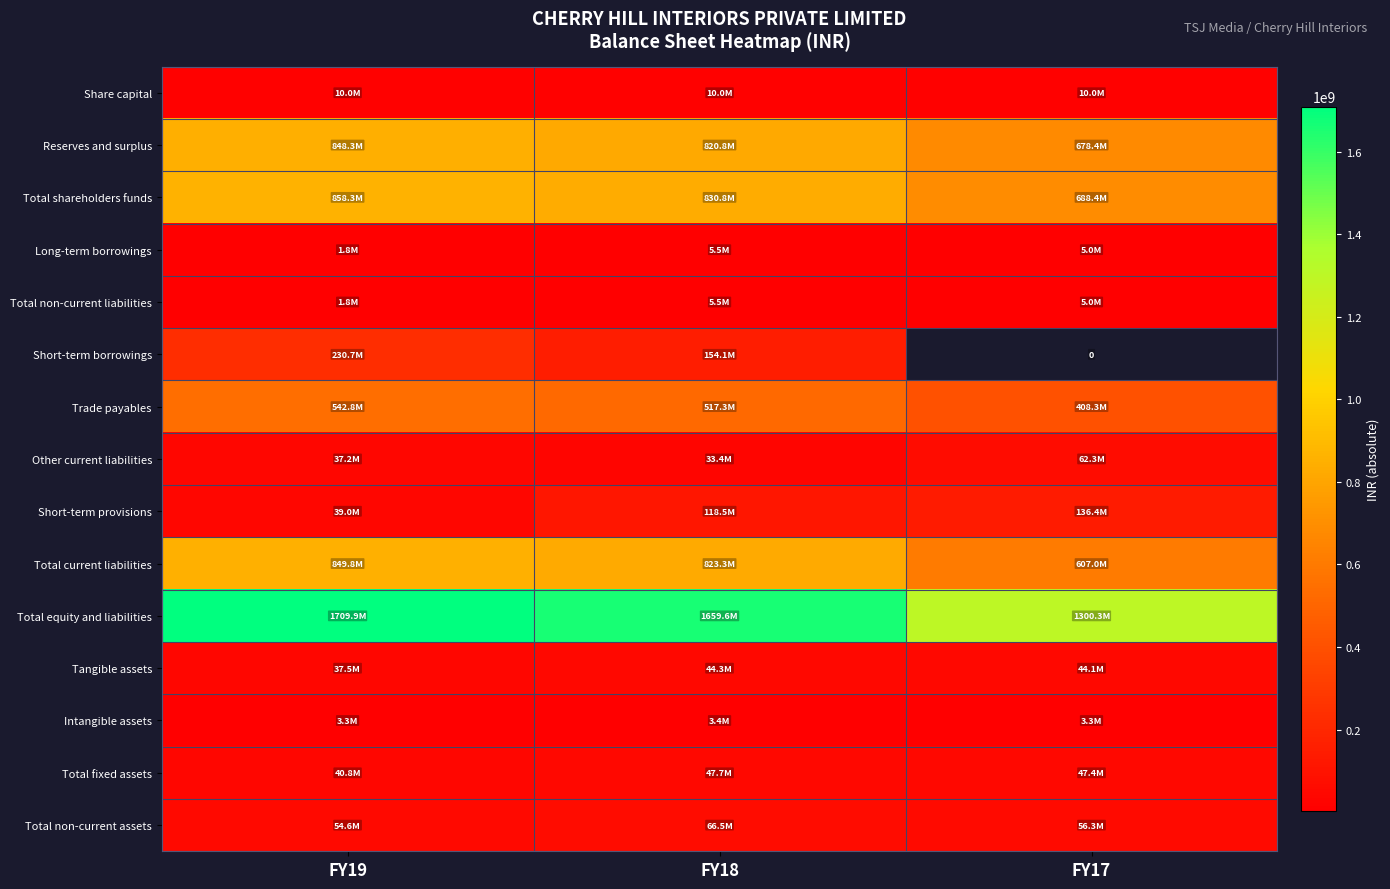

At how many categories does at least one series exceed 587696564?

3